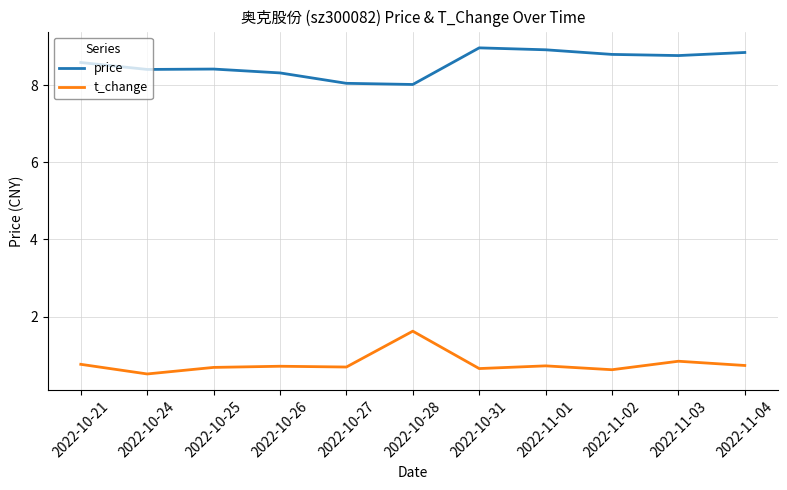

Does the chart have visible grid lines?

Yes